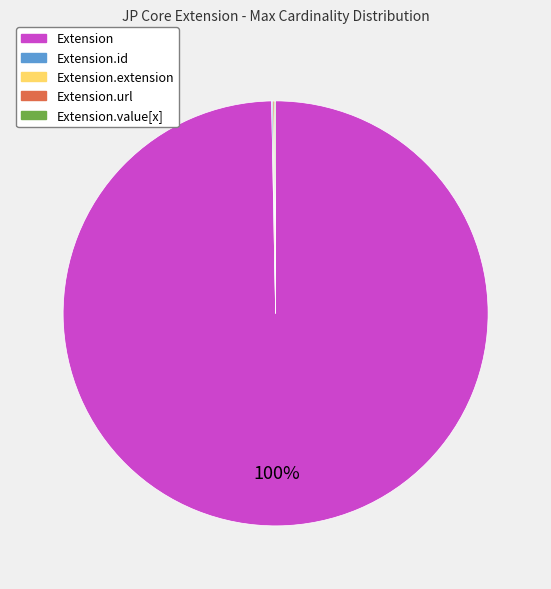

To the nearest percent, what is the average slice percentage?

20%